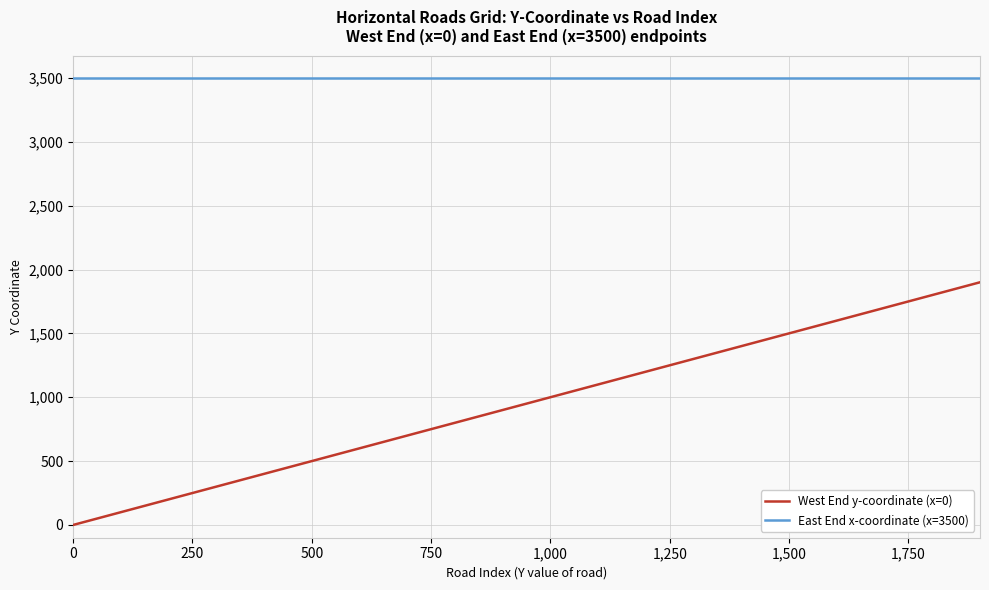

What are all the series names shown in the legend?

West End y-coordinate (x=0), East End x-coordinate (x=3500)